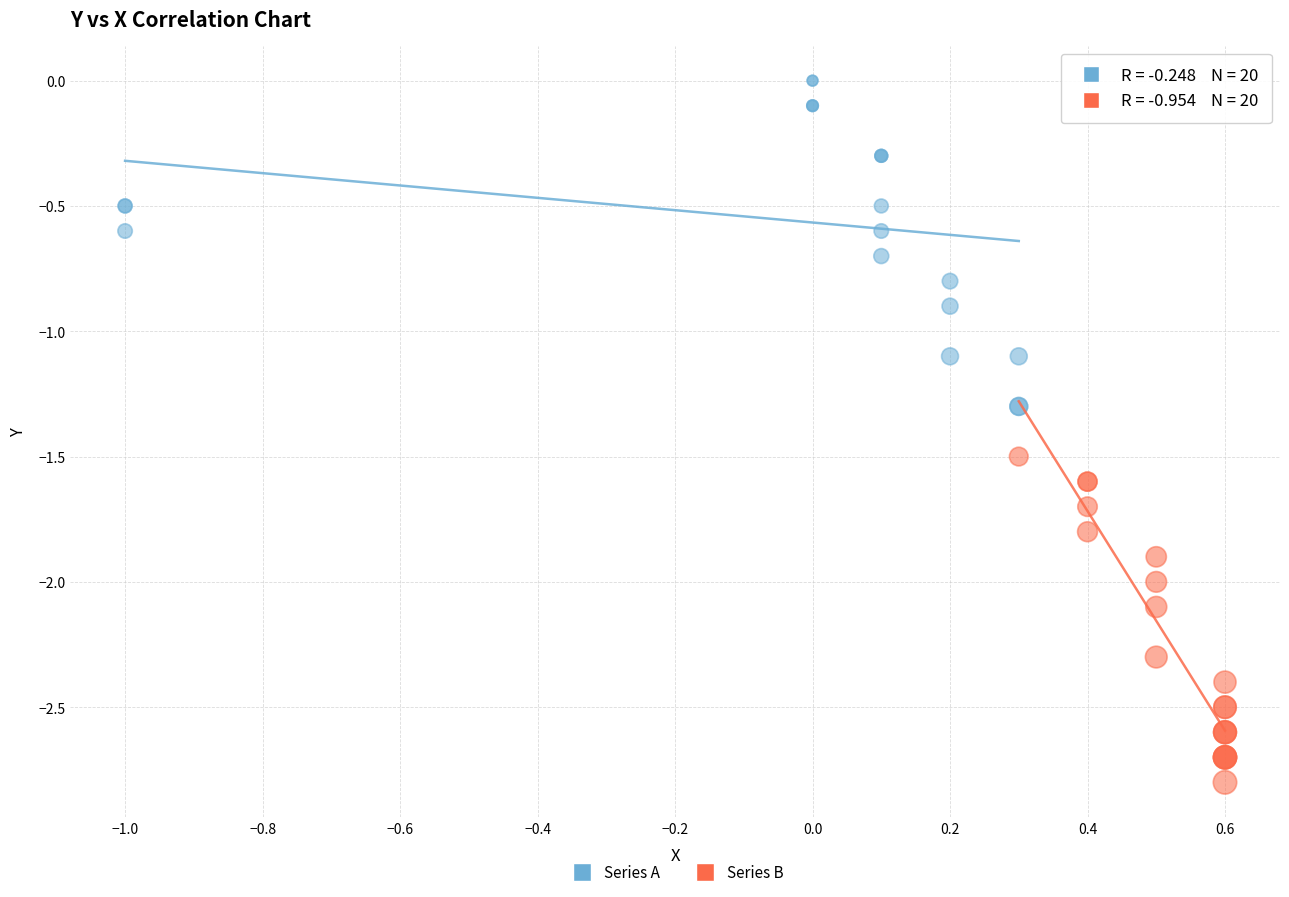

Which series reaches the maximum Y coordinate?

Series A